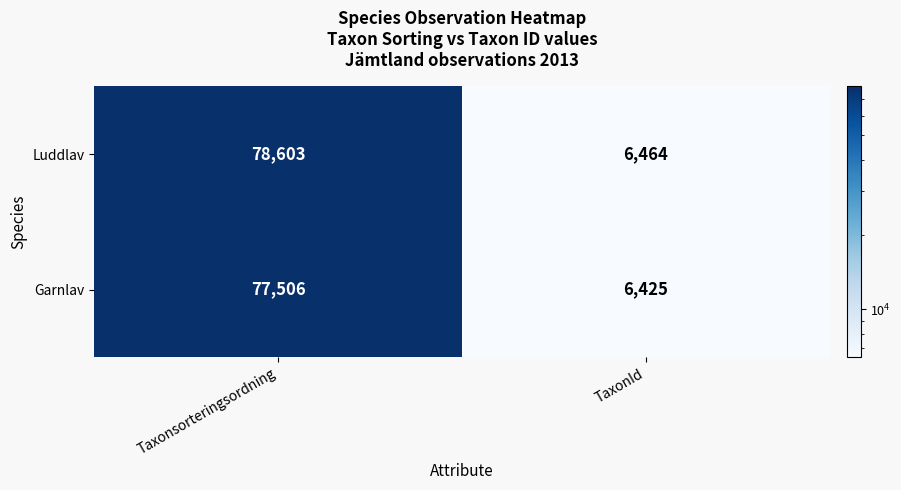

The value of Luddlav at TaxonId is 8770. True or false?

False